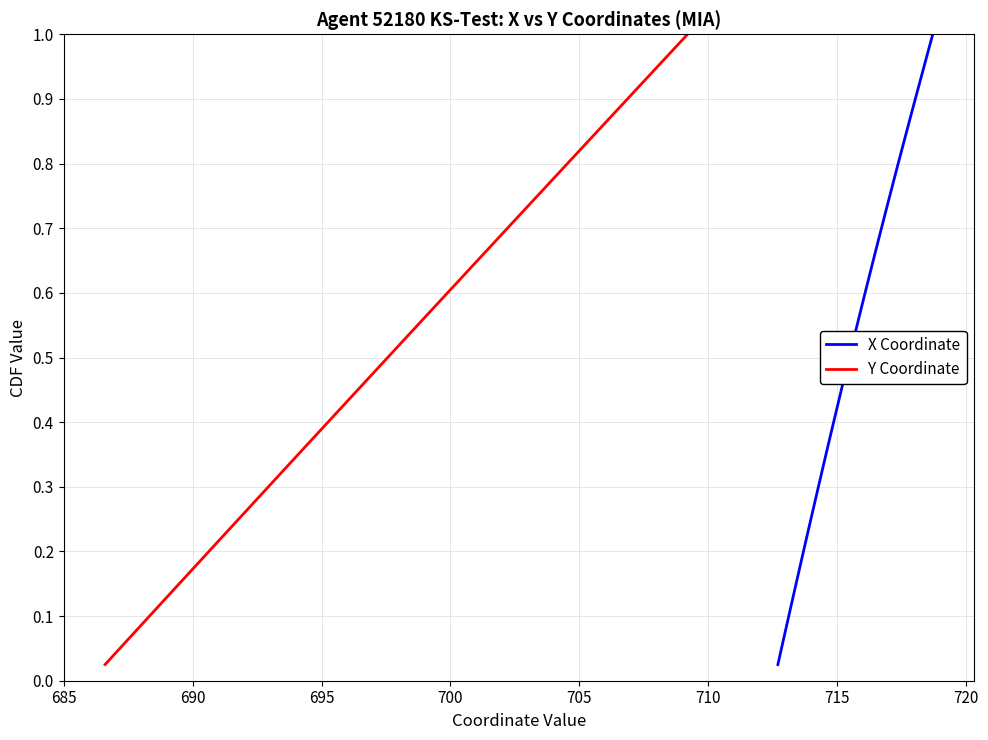

Reading left to right, list all the values displayed in this chart.

X Coordinate: 0.0	0.1	0.1	0.1	0.1	0.1	0.2	0.2	0.2	0.2	0.3	0.3	0.3	0.3	0.4	0.4	0.4	0.5	0.5	0.5	0.5	0.6	0.6	0.6	0.6	0.7	0.7	0.7	0.7	0.8	0.8	0.8	0.8	0.8	0.9	0.9	0.9	0.9	1.0	1.0
Y Coordinate: 0.0	0.1	0.1	0.1	0.1	0.1	0.2	0.2	0.2	0.2	0.3	0.3	0.3	0.3	0.4	0.4	0.4	0.5	0.5	0.5	0.5	0.6	0.6	0.6	0.6	0.7	0.7	0.7	0.7	0.8	0.8	0.8	0.8	0.8	0.9	0.9	0.9	0.9	1.0	1.0